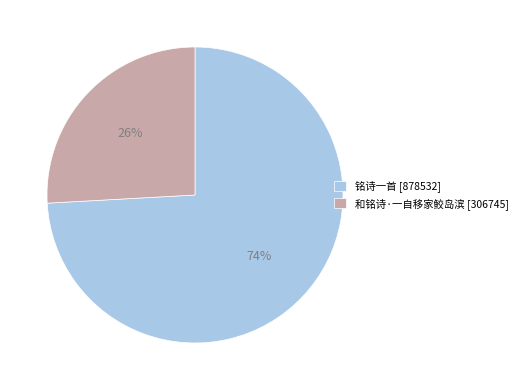

Combined, do 和铭诗·一自移家鲛岛滨 [306745] and 铭诗一首 [878532] account for over 50%?

Yes